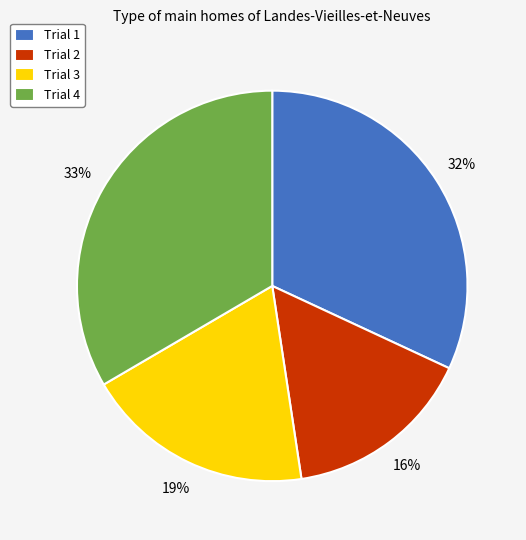

Rank the categories by value from highest to lowest.

Trial 4, Trial 1, Trial 3, Trial 2